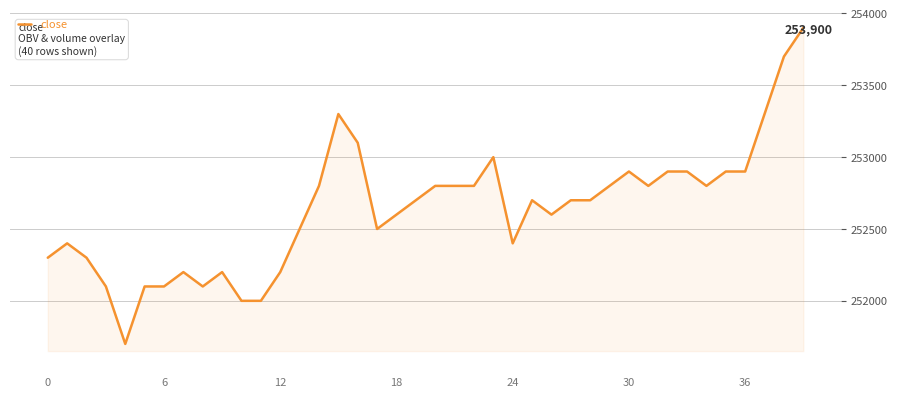

What is the difference between the maximum and minimum values?

2200